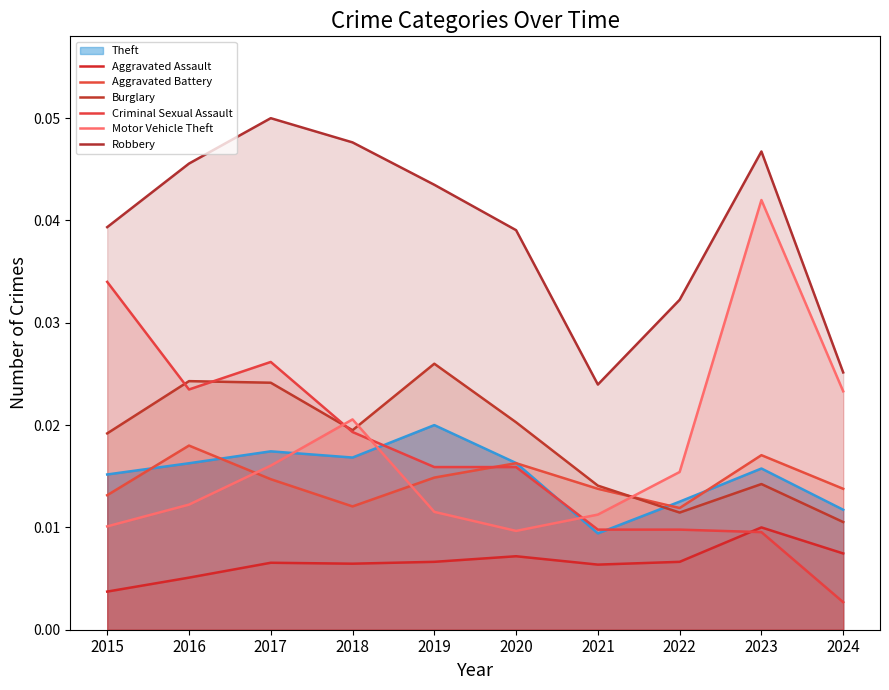

Reading left to right, what are all the values shown in this chart?

Aggravated Assault: 0.0	0.0	0.0	0.0	0.0	0.0	0.0	0.0	0.0	0.0
Aggravated Battery: 0.0	0.0	0.0	0.0	0.0	0.0	0.0	0.0	0.0	0.0
Burglary: 0.0	0.0	0.0	0.0	0.0	0.0	0.0	0.0	0.0	0.0
Criminal Sexual Assault: 0.0	0.0	0.0	0.0	0.0	0.0	0.0	0.0	0.0	0.0
Motor Vehicle Theft: 0.0	0.0	0.0	0.0	0.0	0.0	0.0	0.0	0.0	0.0
Robbery: 0.0	0.0	0.1	0.0	0.0	0.0	0.0	0.0	0.0	0.0